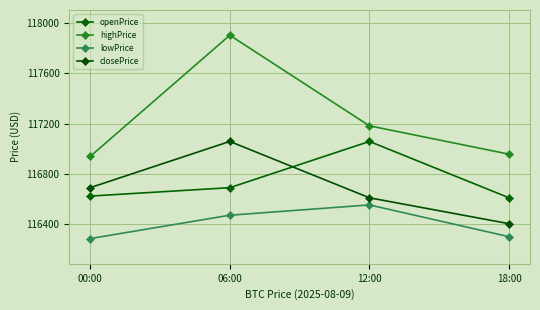

Read the lowPrice value at 06:00.

116473.4